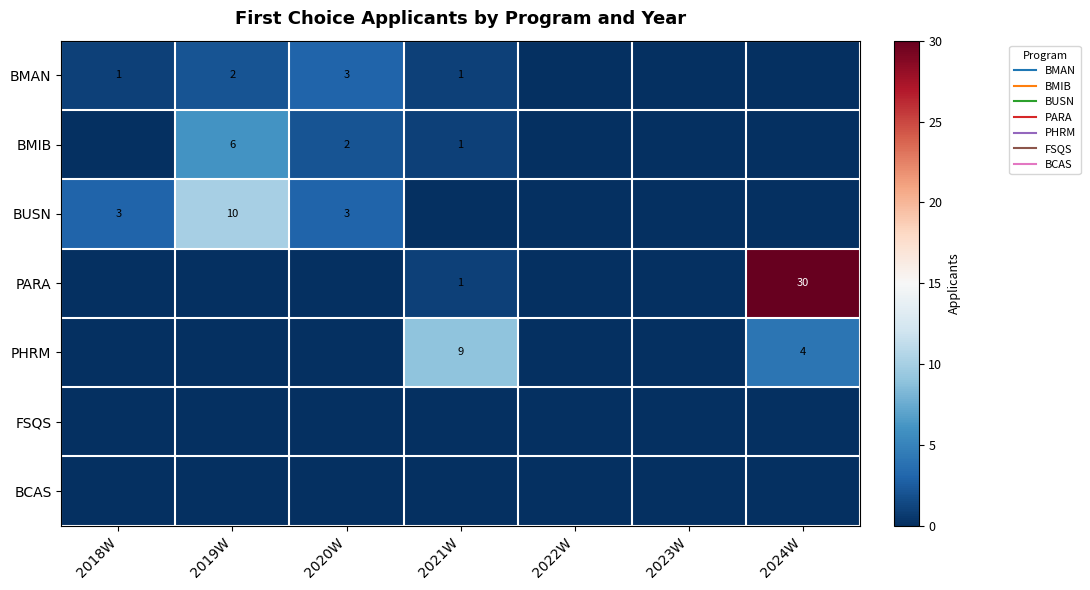

Between 2021W and 2023W, which series saw the biggest shift?

PHRM